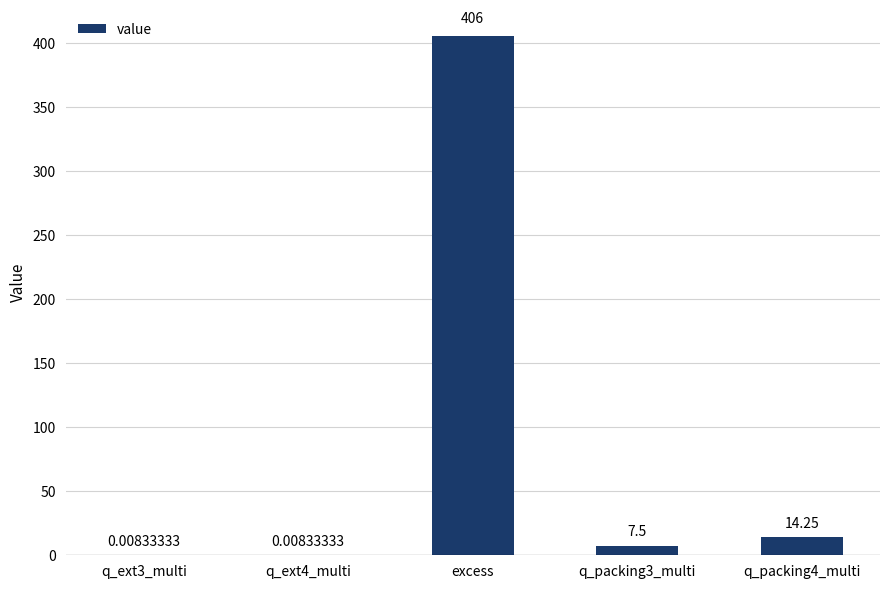

What is the sum of all values?

427.8